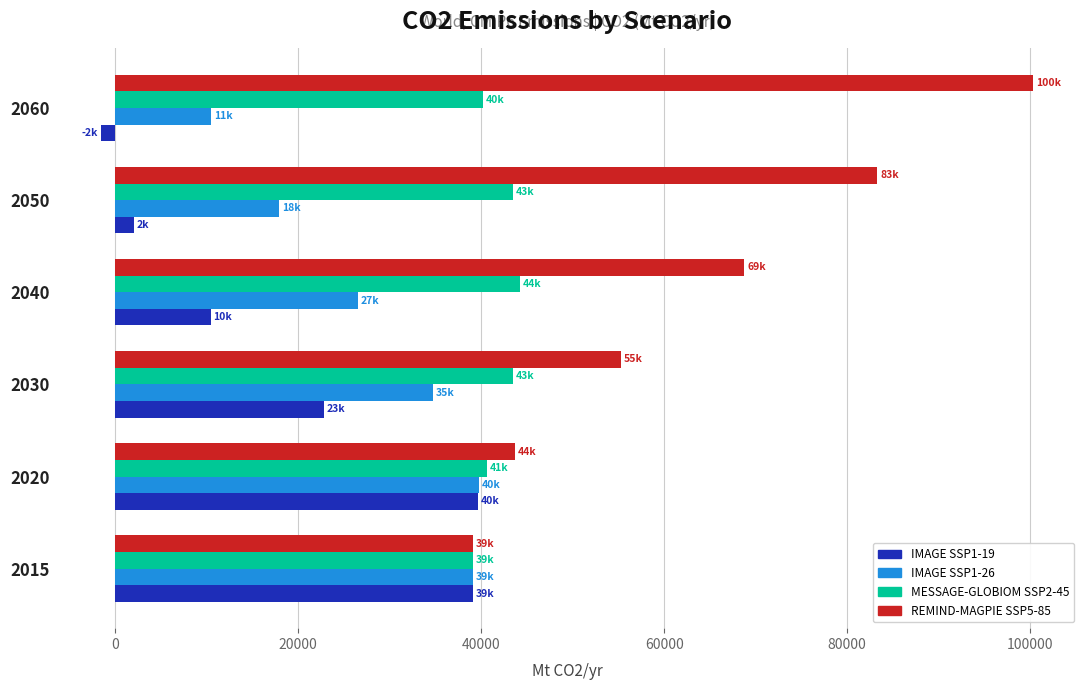

What is the highest value of the MESSAGE-GLOBIOM SSP2-45 series?

44252.9